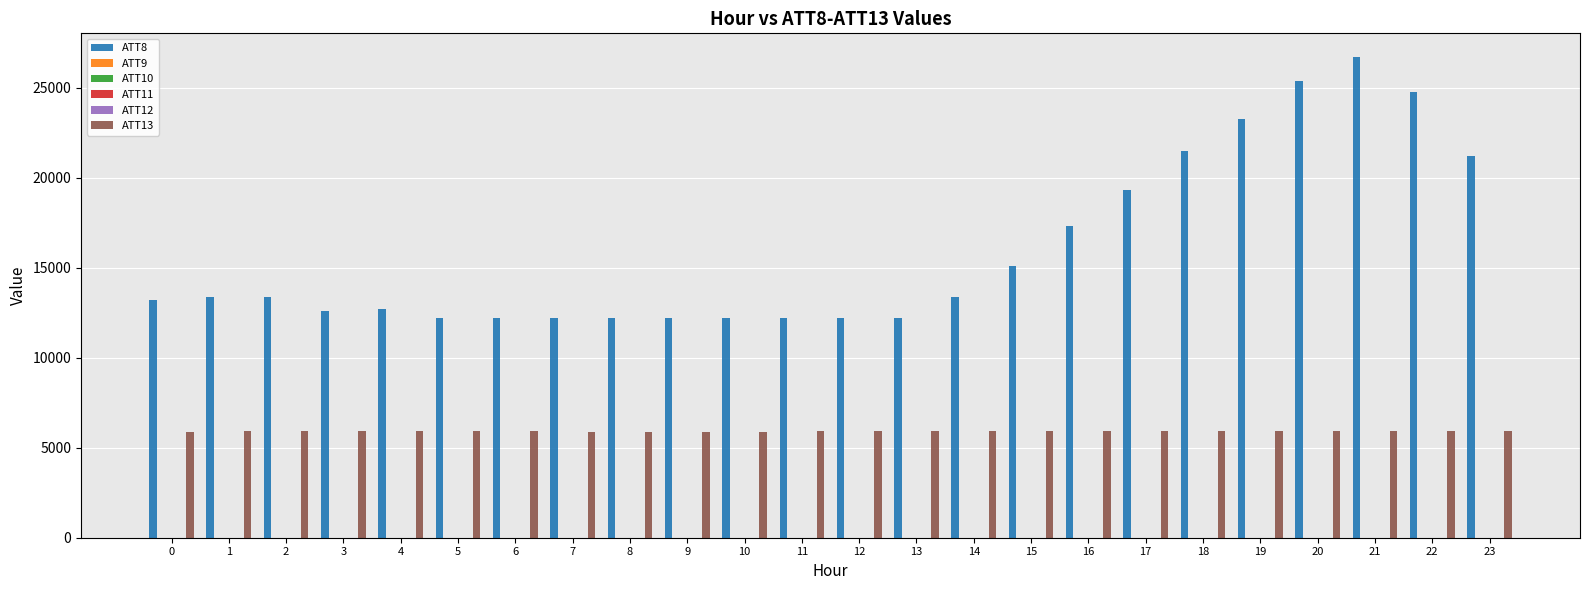

The ATT8 series shows 10441.5 at 16. True or false?

False